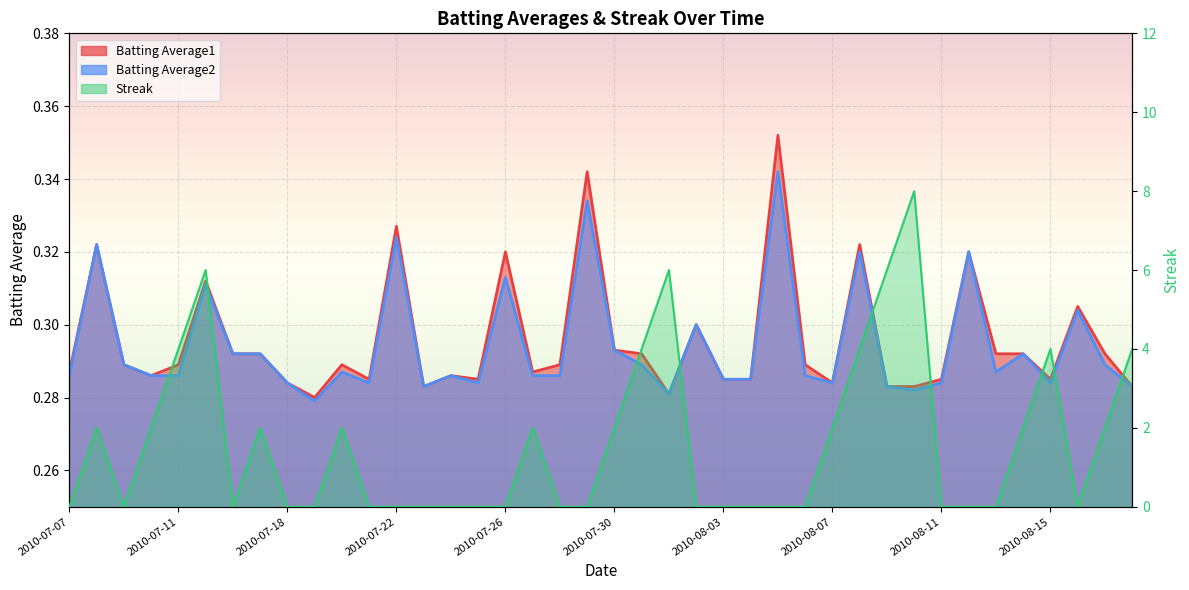

What is the label of the 33rd point from the left?

2010-08-11